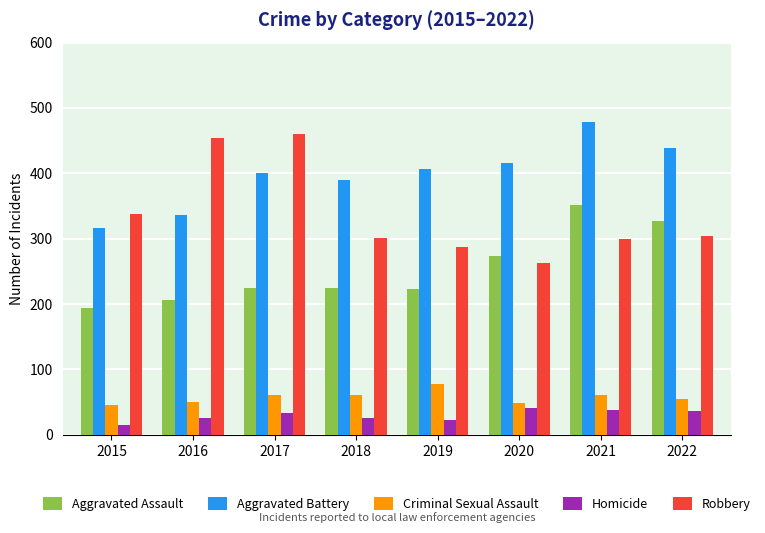

What is the spread (max minus min) of values at 2022?

403